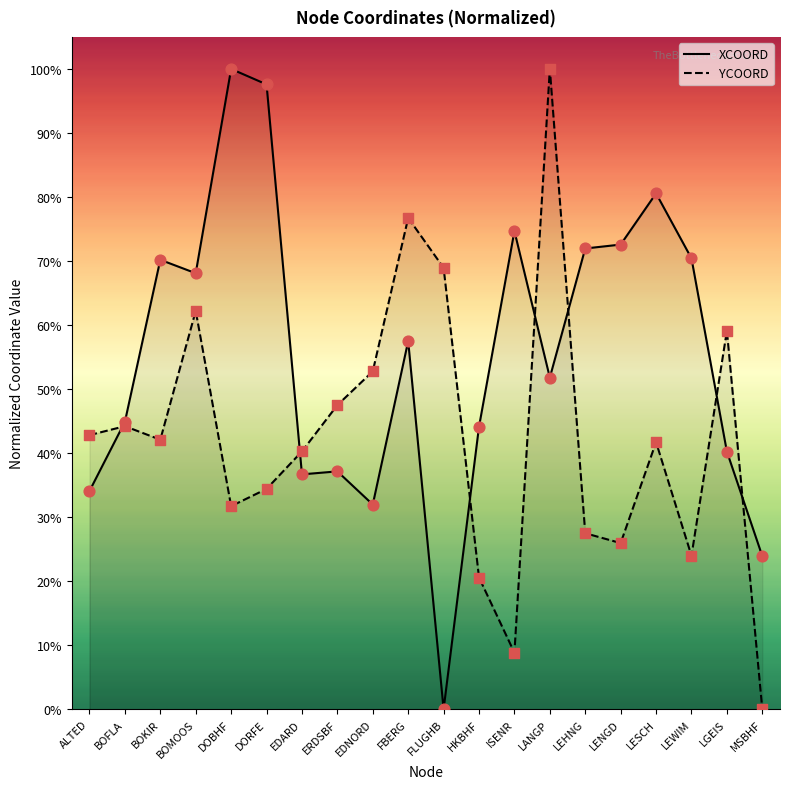

Is the value of YCOORD at LESCH greater than the value of XCOORD at LANGP?

No